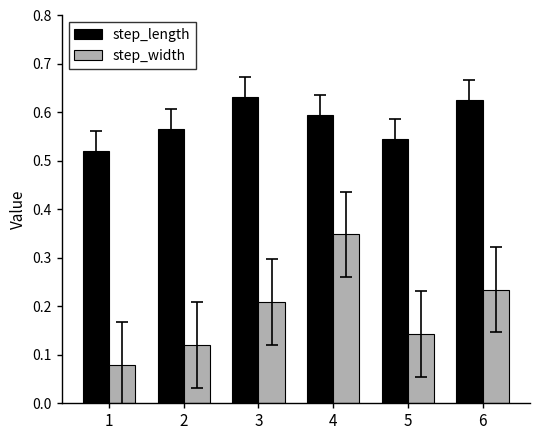

At 5, list the series in order from largest to smallest.

step_length, step_width